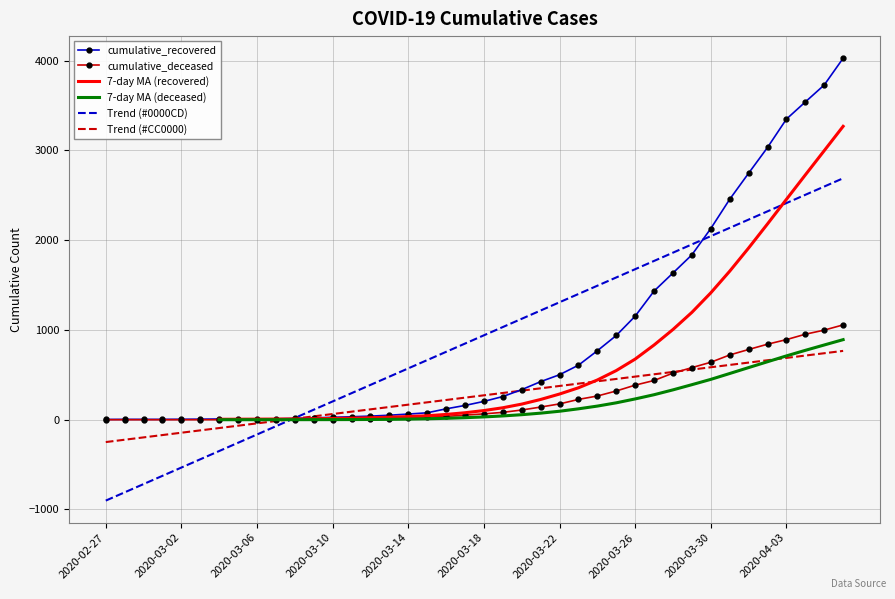

True or false: cumulative_recovered and cumulative_deceased cross at least once.

False